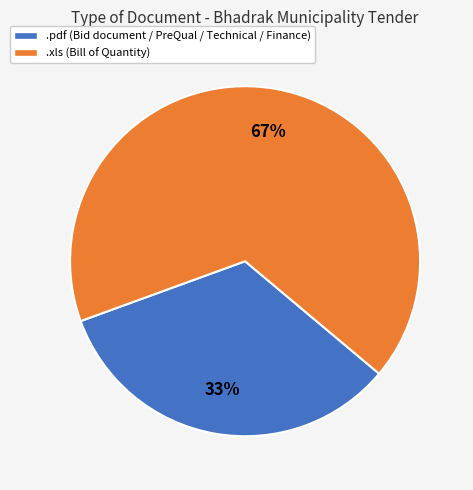

To the nearest percent, what percentage of the pie is .xls?

67%